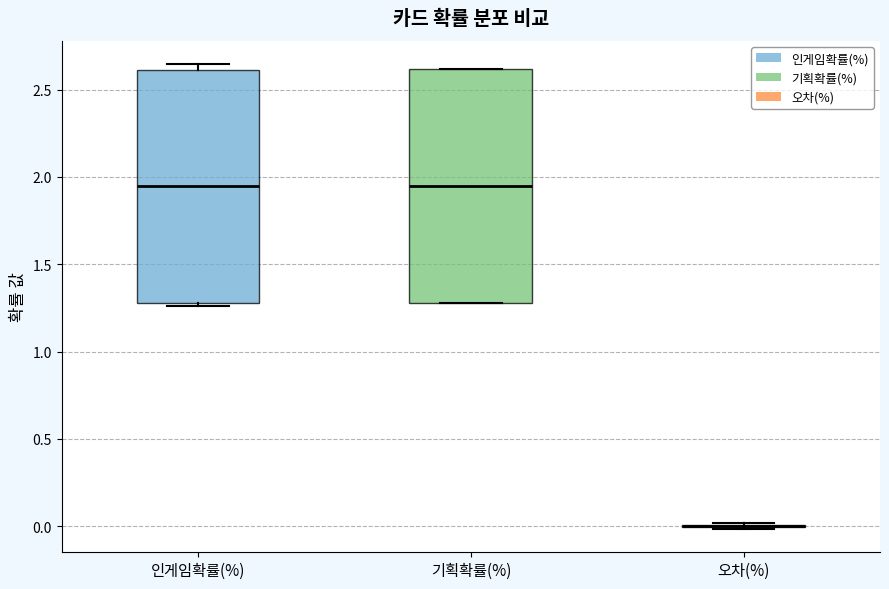

Reading left to right, read every box against the y-axis: the position of its median line, the range the box covers, and the ends of its whiskers. The values are not printed on the chart, so give them approximately, as read against the axis.

인게임확률(%): median 1.95, box 1.30 to 2.60, whiskers 1.25 to 2.65
기획확률(%): median 1.95, box 1.30 to 2.60, whiskers 1.30 to 2.60
오차(%): box collapsed to a line at 0.00, whiskers 0.00 to 0.00